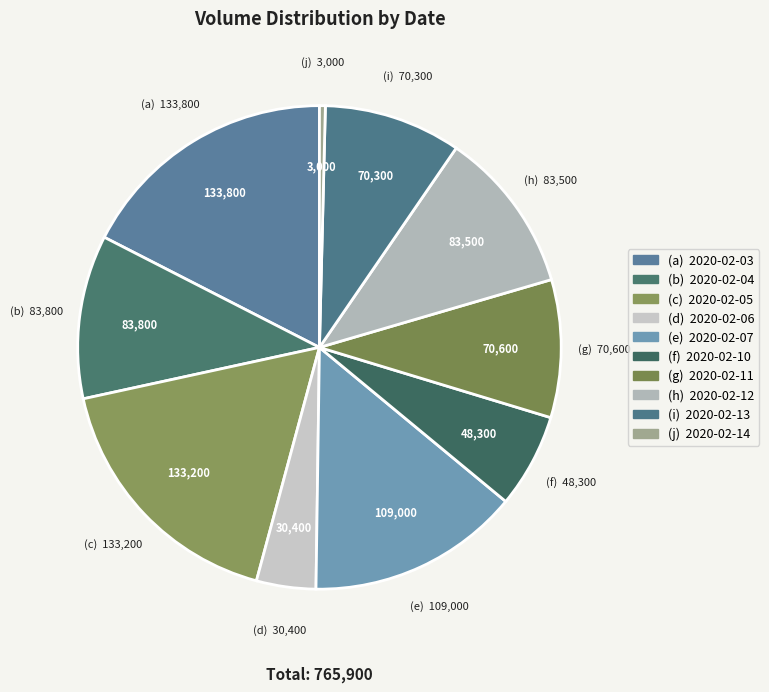

Which slice is the smallest?

2020-02-14